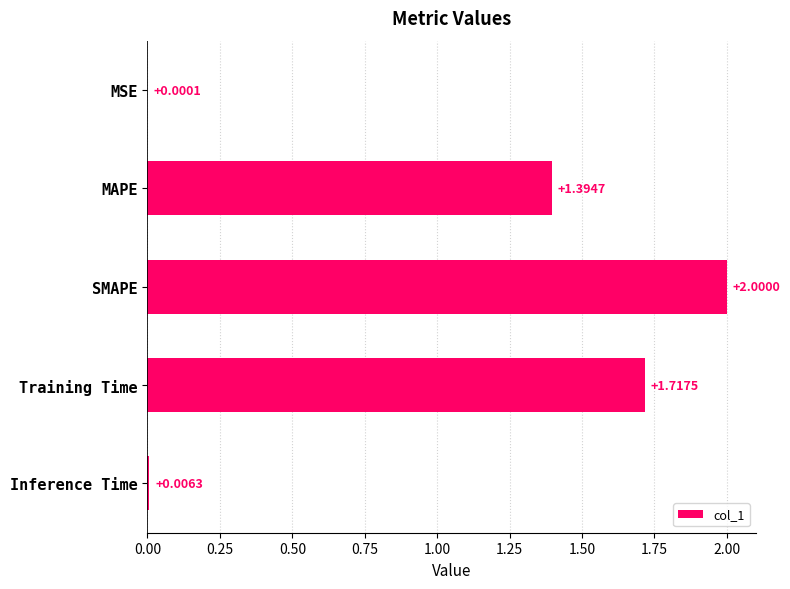

Where is the data nearest to the value 1?

MAPE